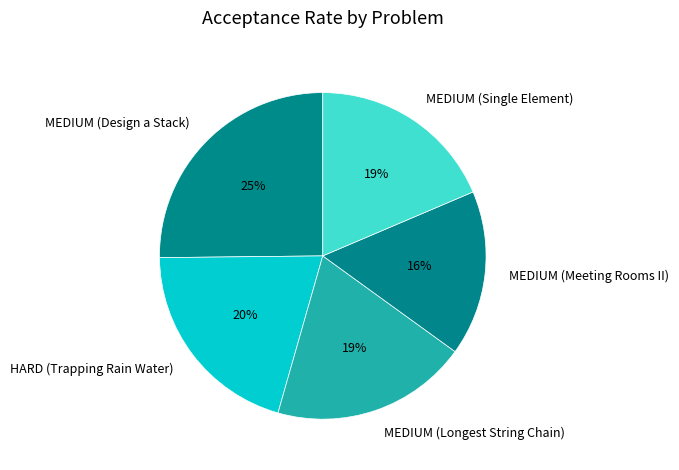

Which category has the biggest portion of the pie?

MEDIUM (Design a Stack)